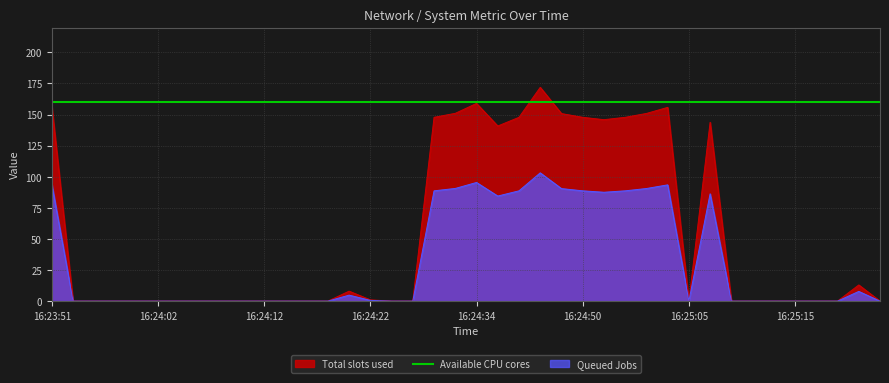

The chart shows a value of 4.8 at 16:24:20. True or false?

True